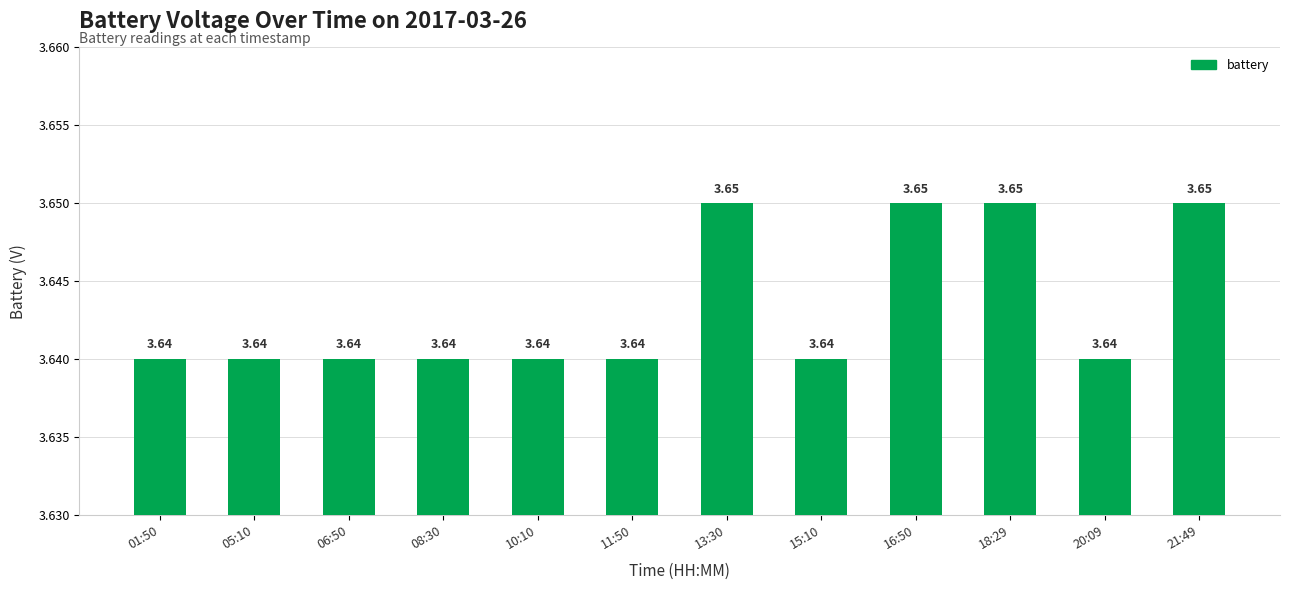

What is the sum of the values at 08:30 and 20:09?

7.3